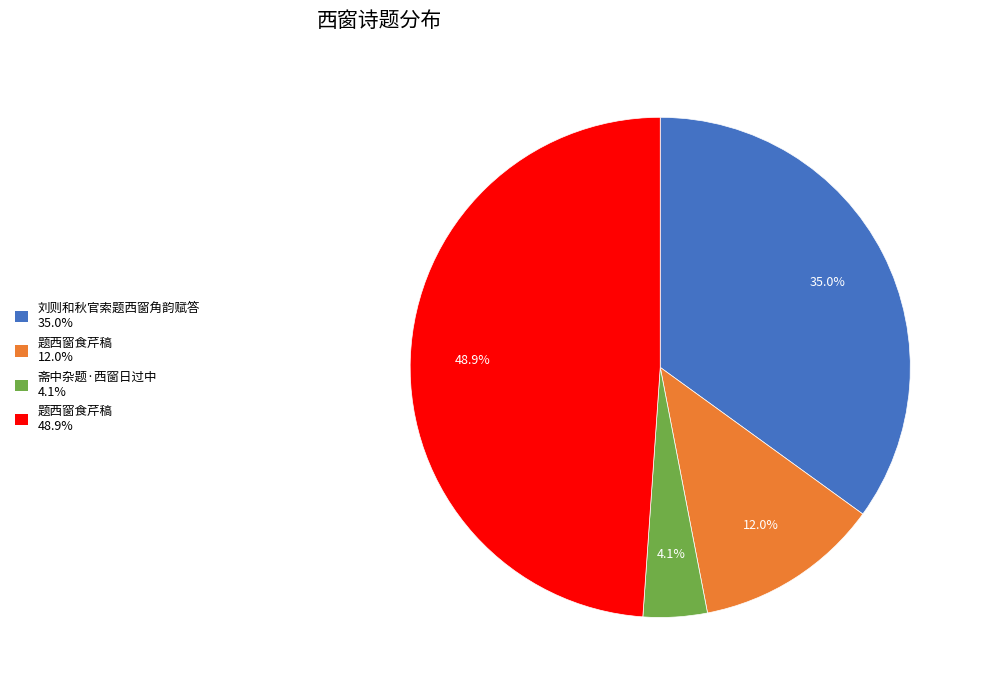

Is there any slice that represents more than half of the pie?

No